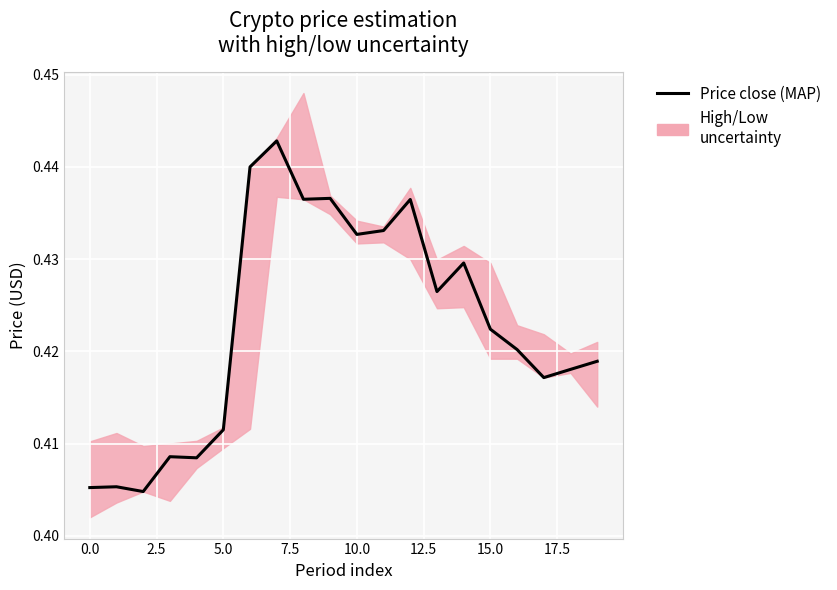

What is the value of the 3rd point from the left?

0.4